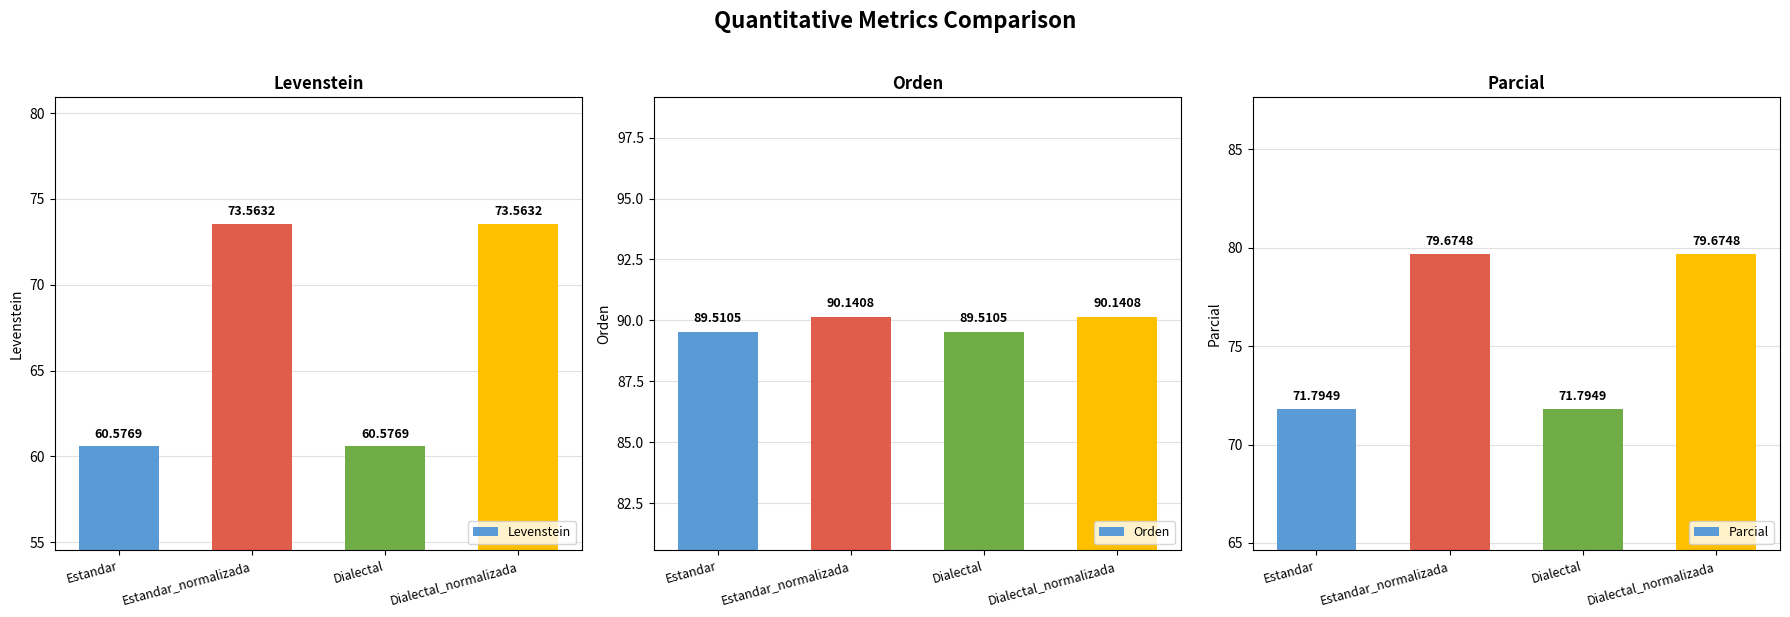

At which category does the chart reach its peak across all series?

Estandar_normalizada